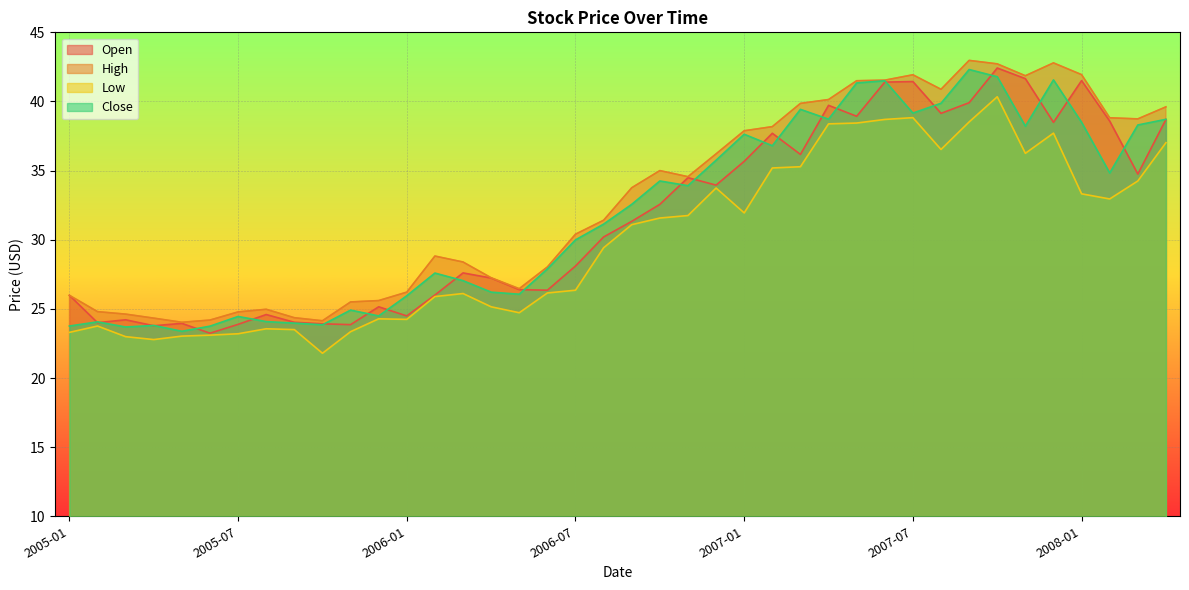

What is the total value across all series at 2006-09?

128.7